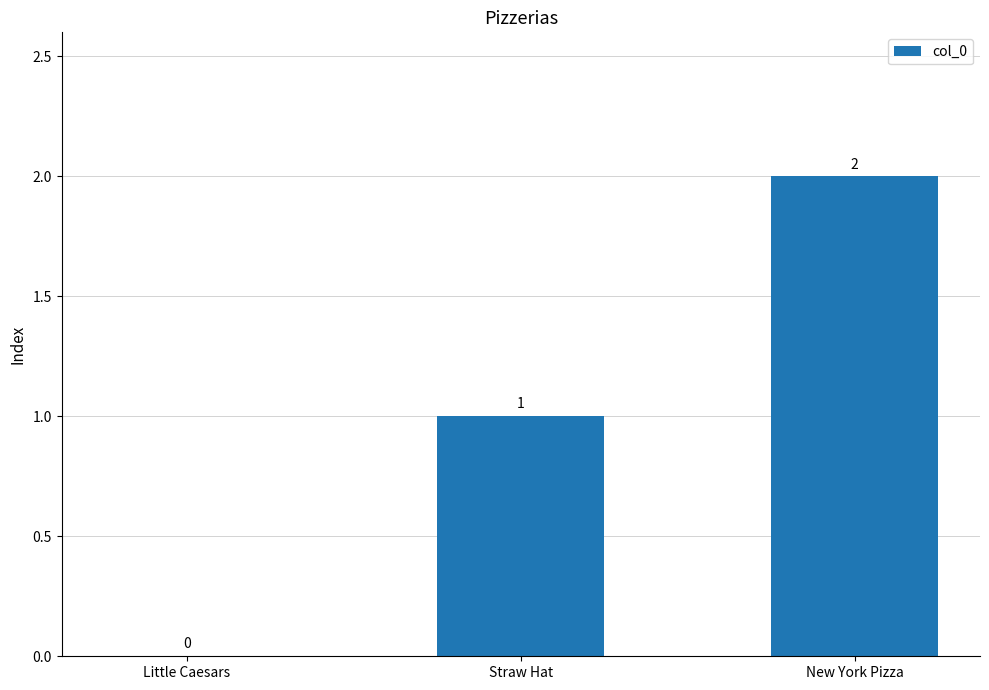

What value does the data have at New York Pizza?

2